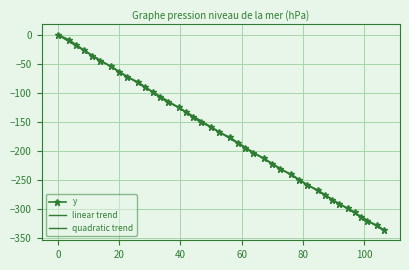

Which series has the largest total across all categories?

y